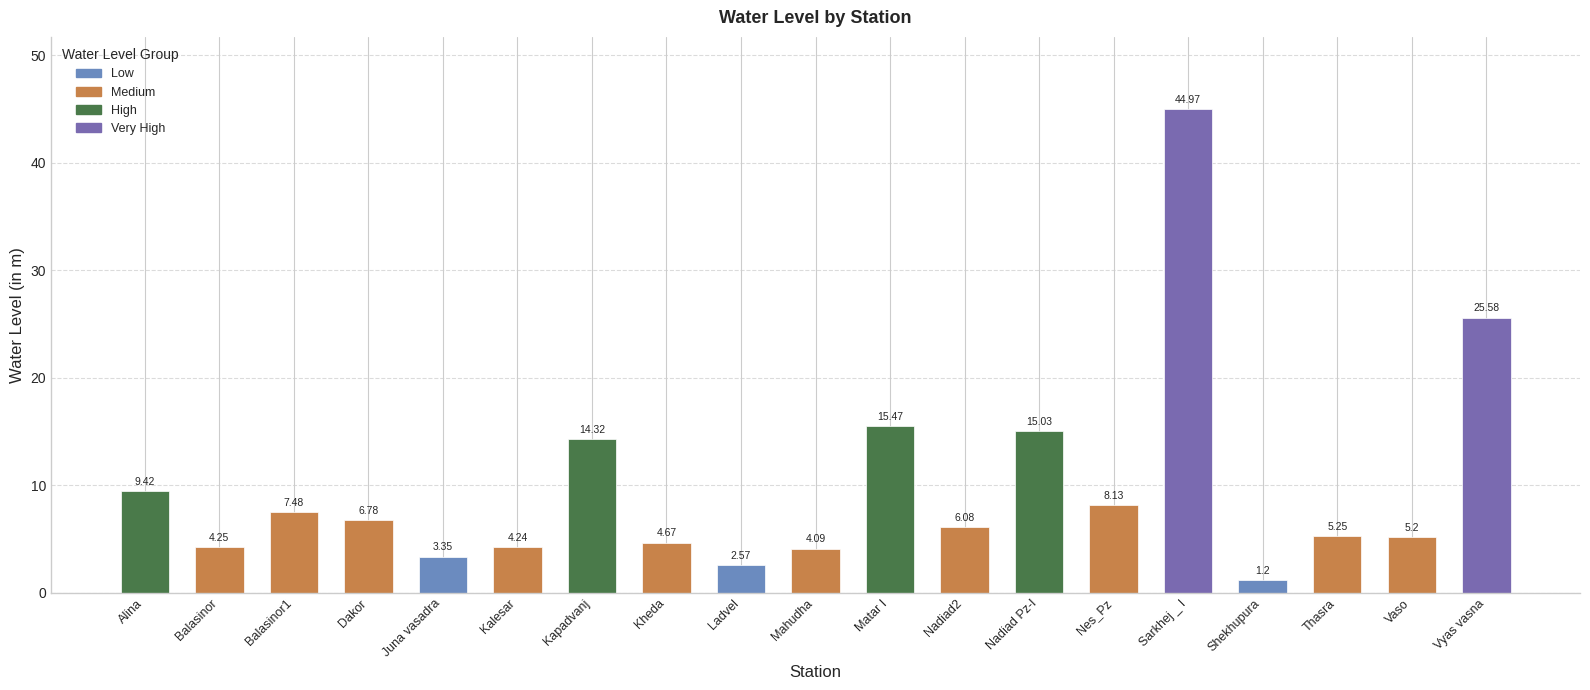

At which label does the data first exceed 6?

Alina